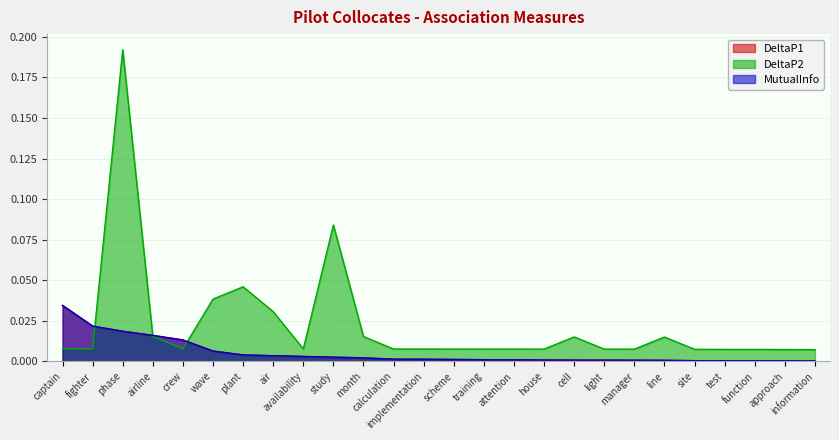

The value of DeltaP2 at wave is 0.0. True or false?

False